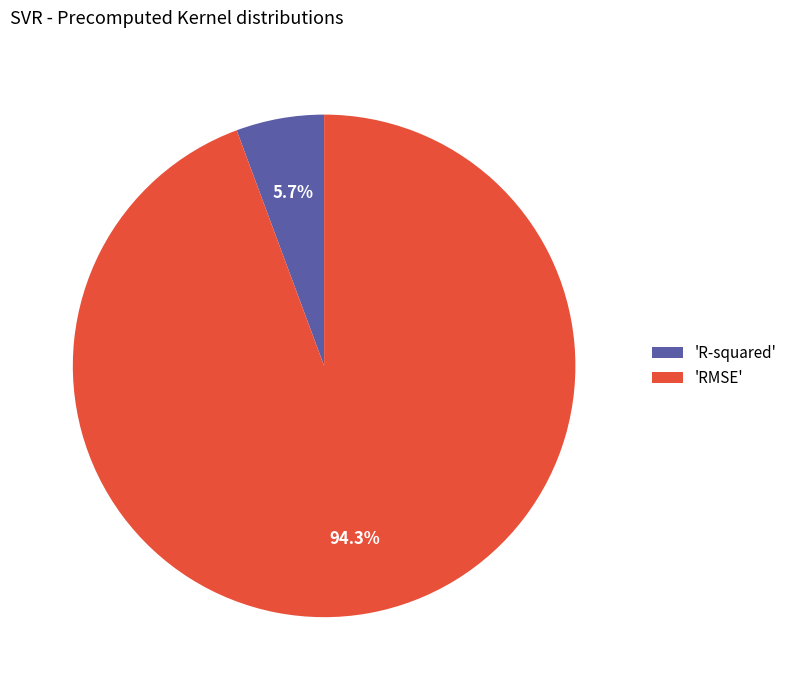

Which slice represents more than half of the pie?

'RMSE'